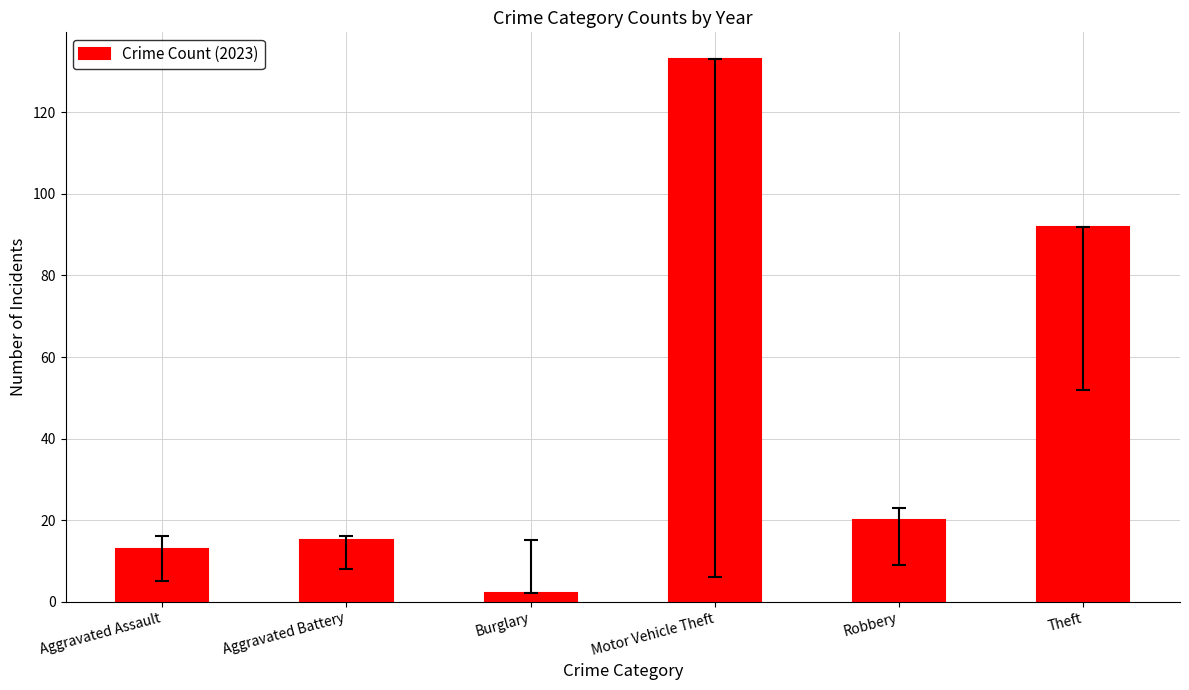

Rank the categories by value from lowest to highest.

Burglary, Aggravated Assault, Aggravated Battery, Robbery, Theft, Motor Vehicle Theft